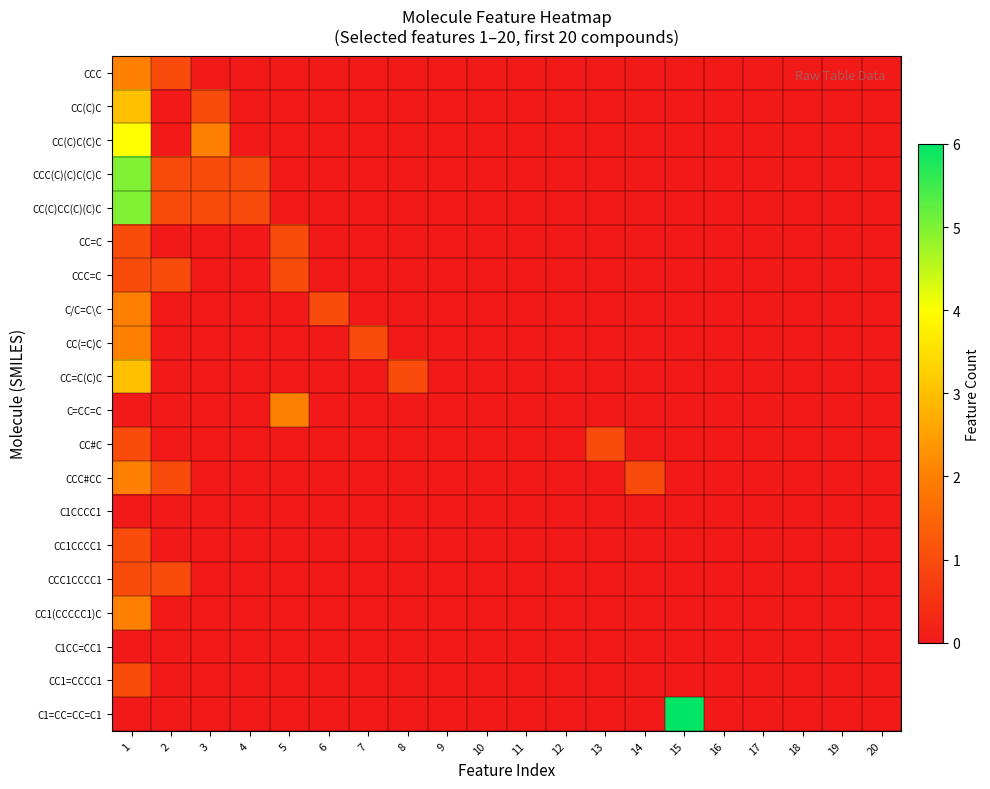

List the series in order of their peak value, lowest first.

C1CCCC1, C1CC=CC1, CC=C, CCC=C, CC#C, CC1CCCC1, CCC1CCCC1, CC1=CCCC1, CCC, C/C=C\C, CC(=C)C, C=CC=C, CCC#CC, CC1(CCCCC1)C, CC(C)C, CC=C(C)C, CC(C)C(C)C, CCC(C)(C)C(C)C, CC(C)CC(C)(C)C, C1=CC=CC=C1